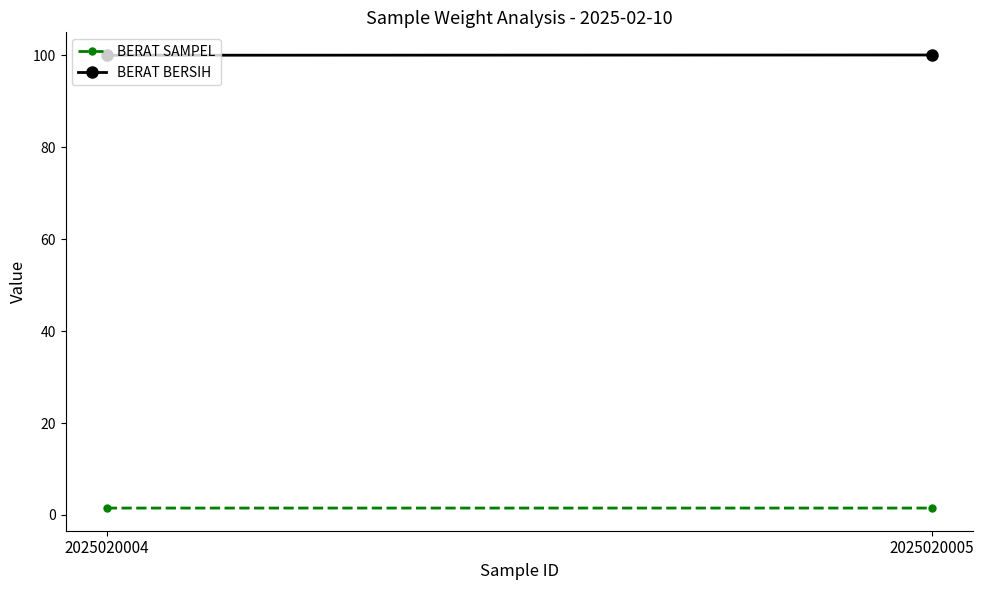

Which has a higher value, 2025020004 or 2025020005?

2025020005